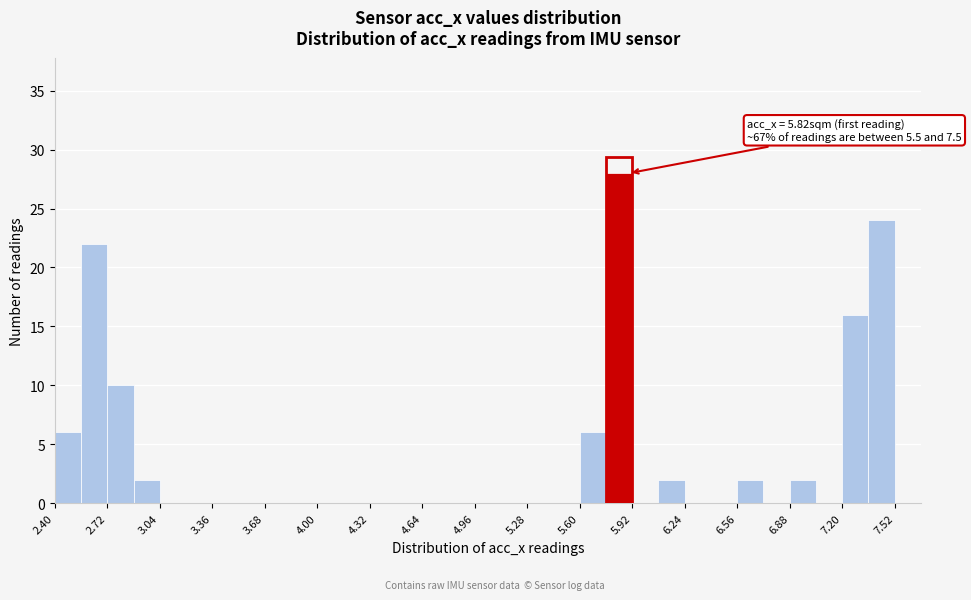

Read against the x-axis, roughly where is the centre of the tallest bar?

5.85